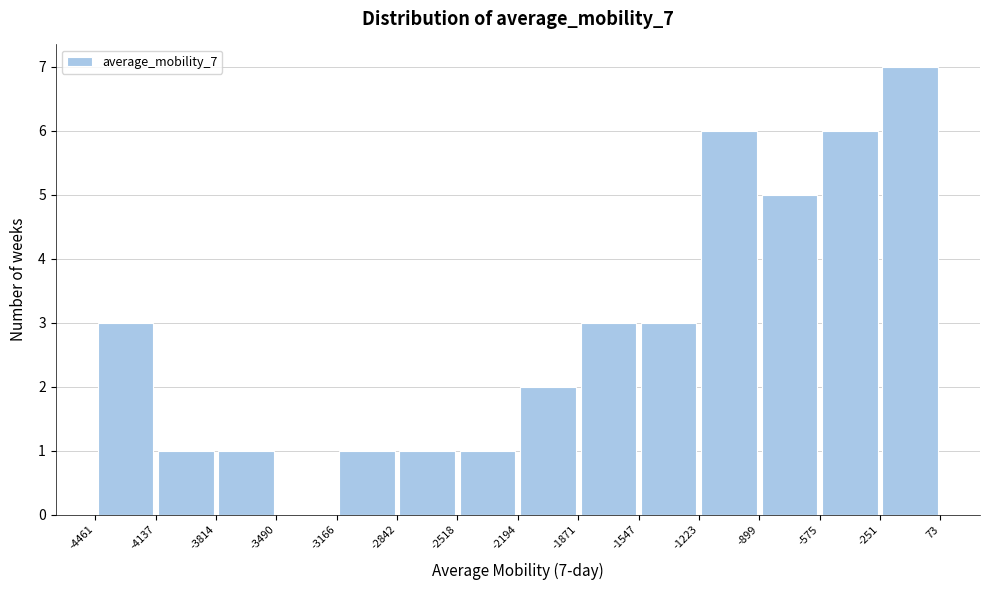

Which range on the x-axis has the tallest bar?

-251 to 73